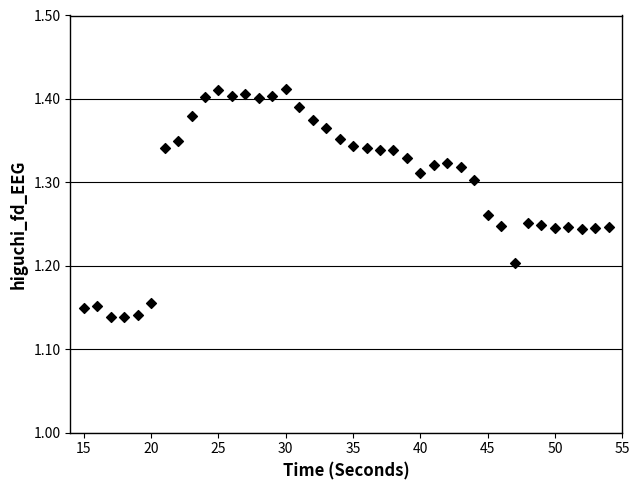

What is the range of X values (max minus min)?

39.0